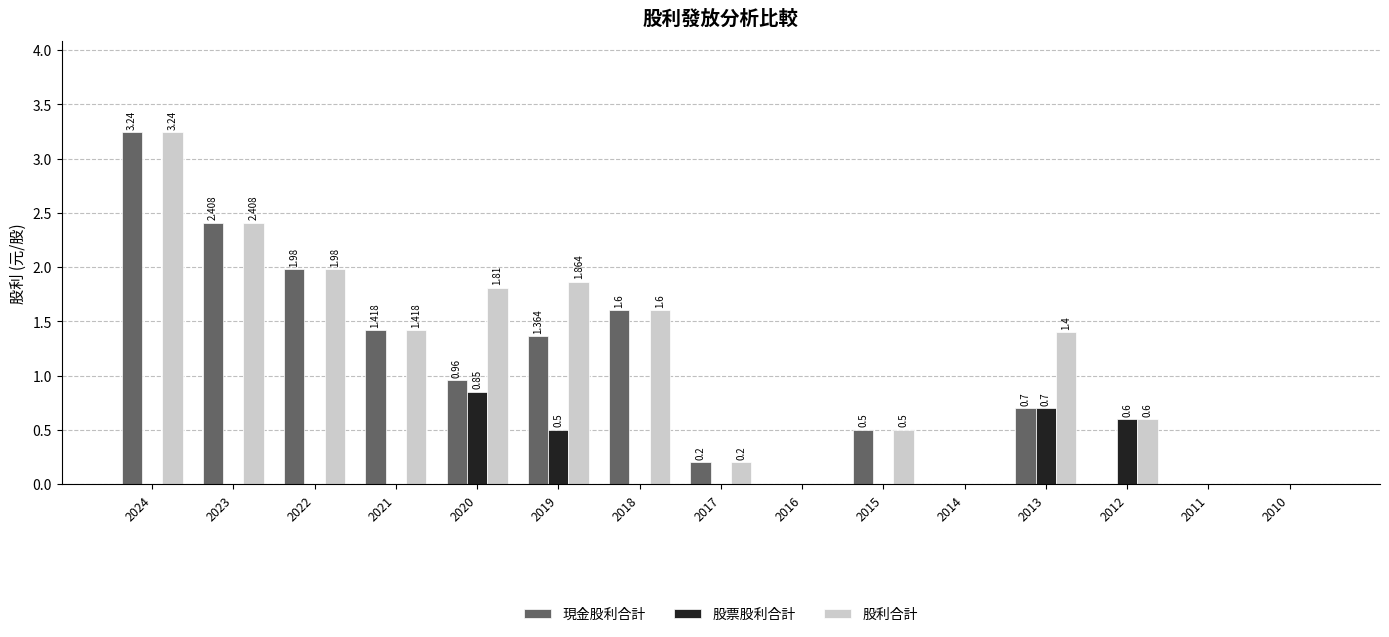

Which series has the largest total across all categories?

股利合計